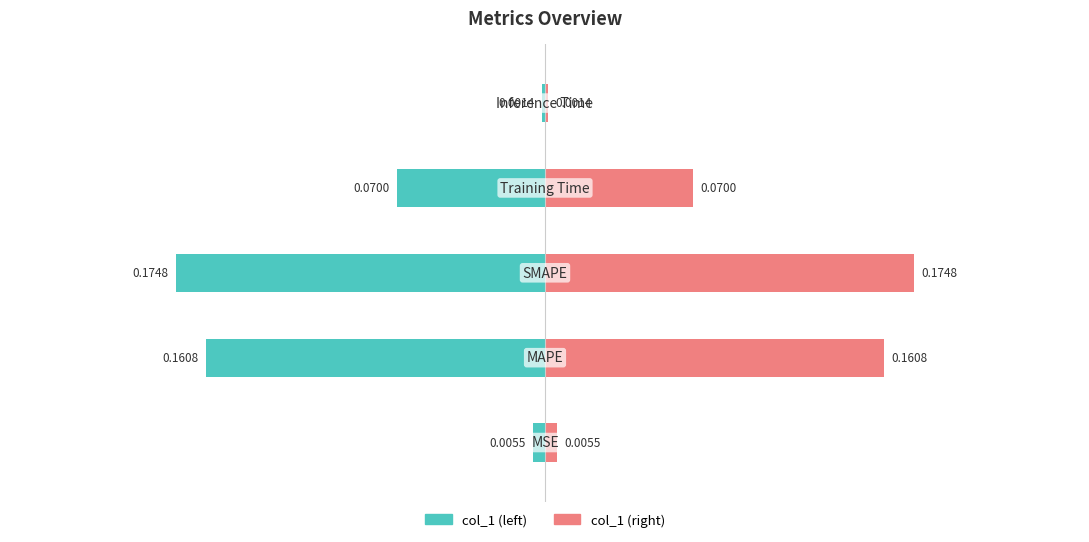

What is the difference between the col_1 (left) values at 4 and 3?

0.1